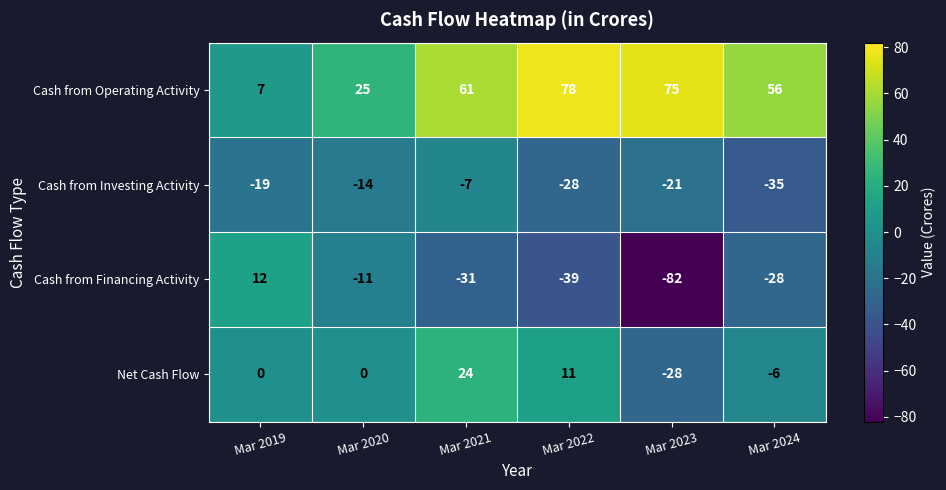

Which series has the largest total across all categories?

Cash from Operating Activity